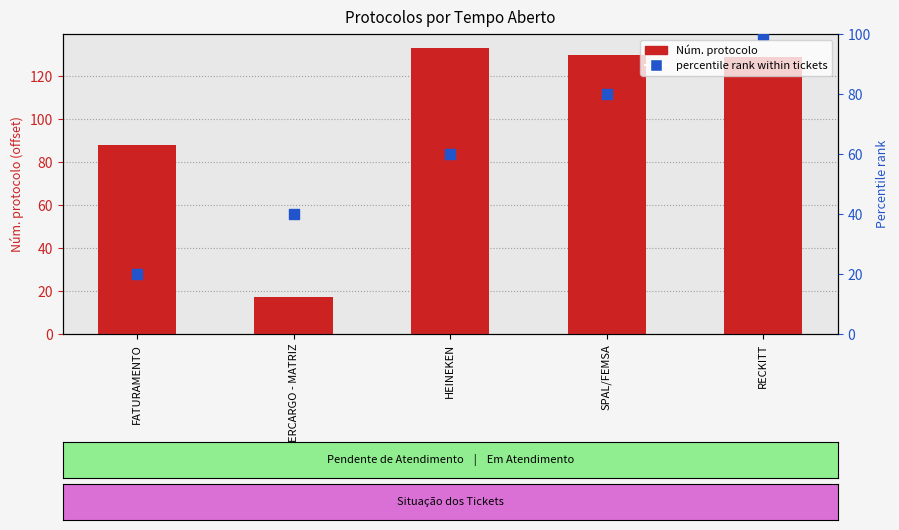

What is the total value across all series at FATURAMENTO?

108